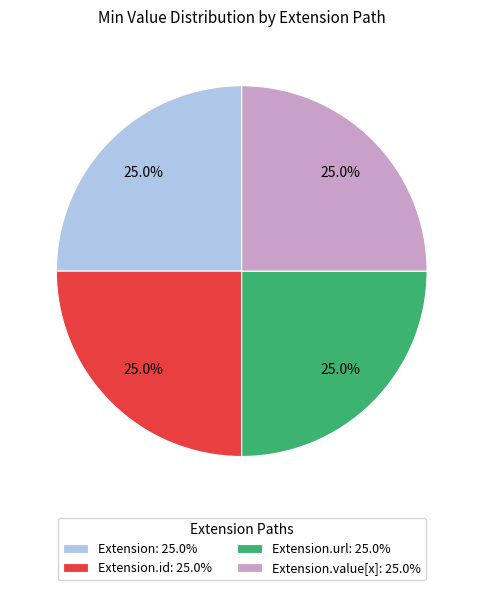

Is there a majority slice in this chart?

No